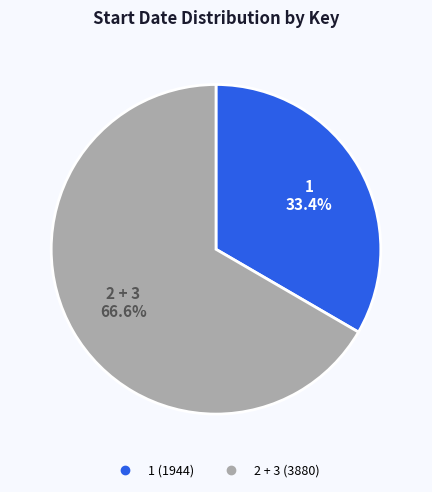

How many slices are in this pie chart?

2